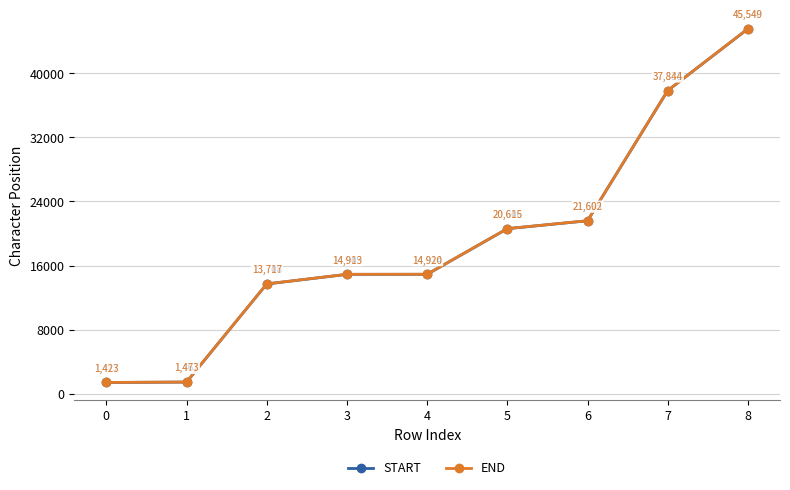

True or false: START and END cross at least once.

False